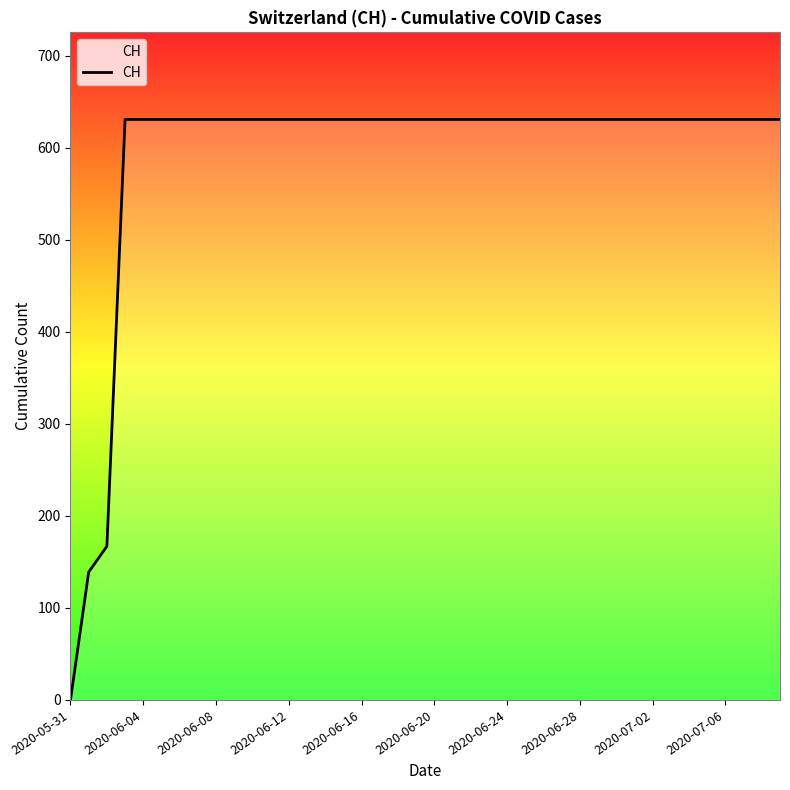

What is the difference between the maximum and minimum values?

631